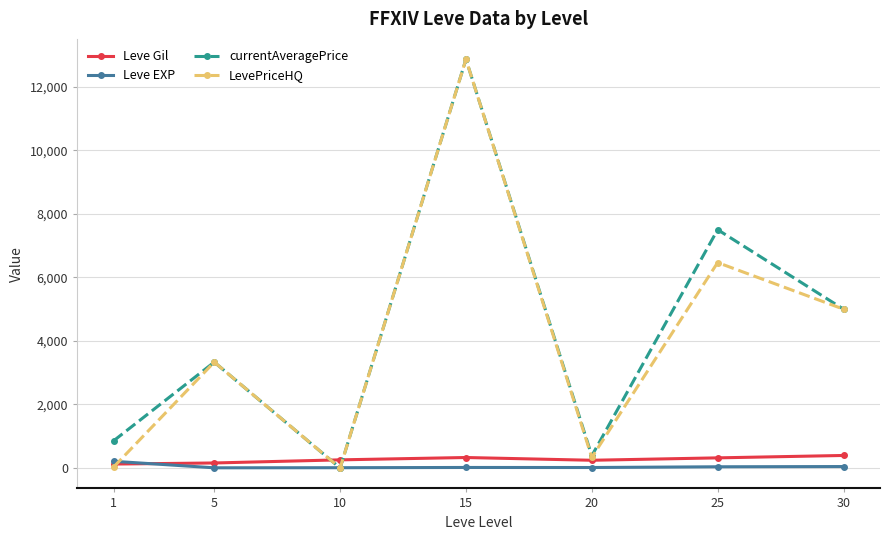

How many values in the currentAveragePrice series exceed 3333?

4